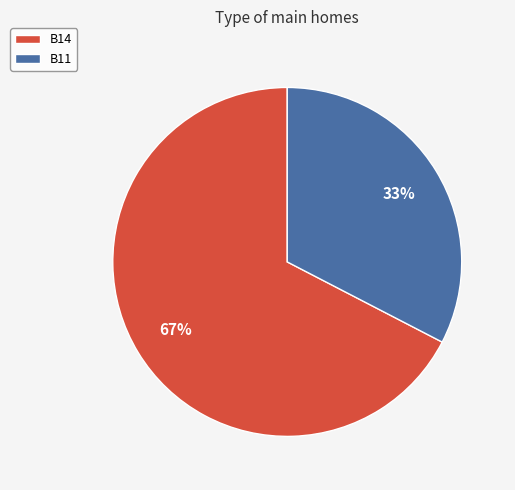

Rank the categories by value from highest to lowest.

B14, B11